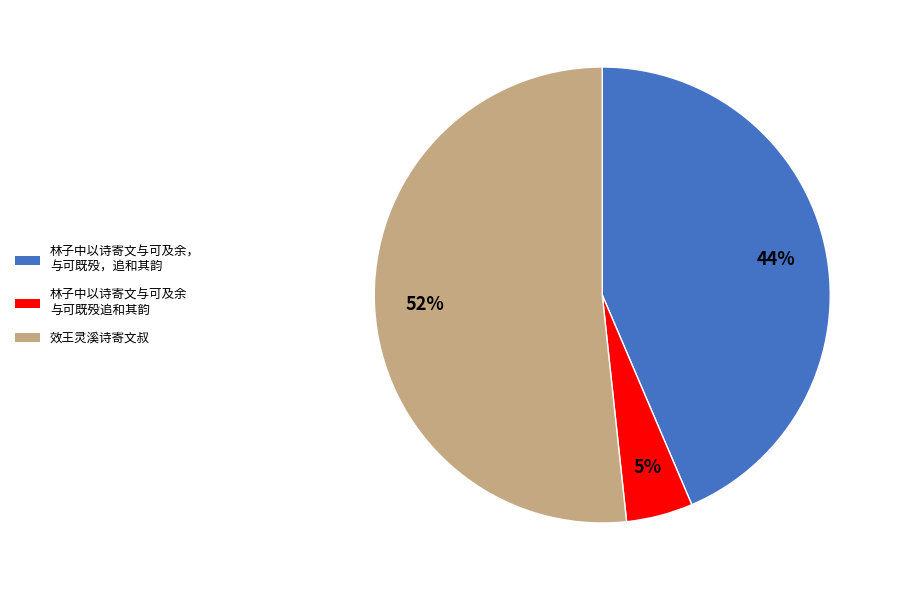

Does any single category account for the majority?

Yes